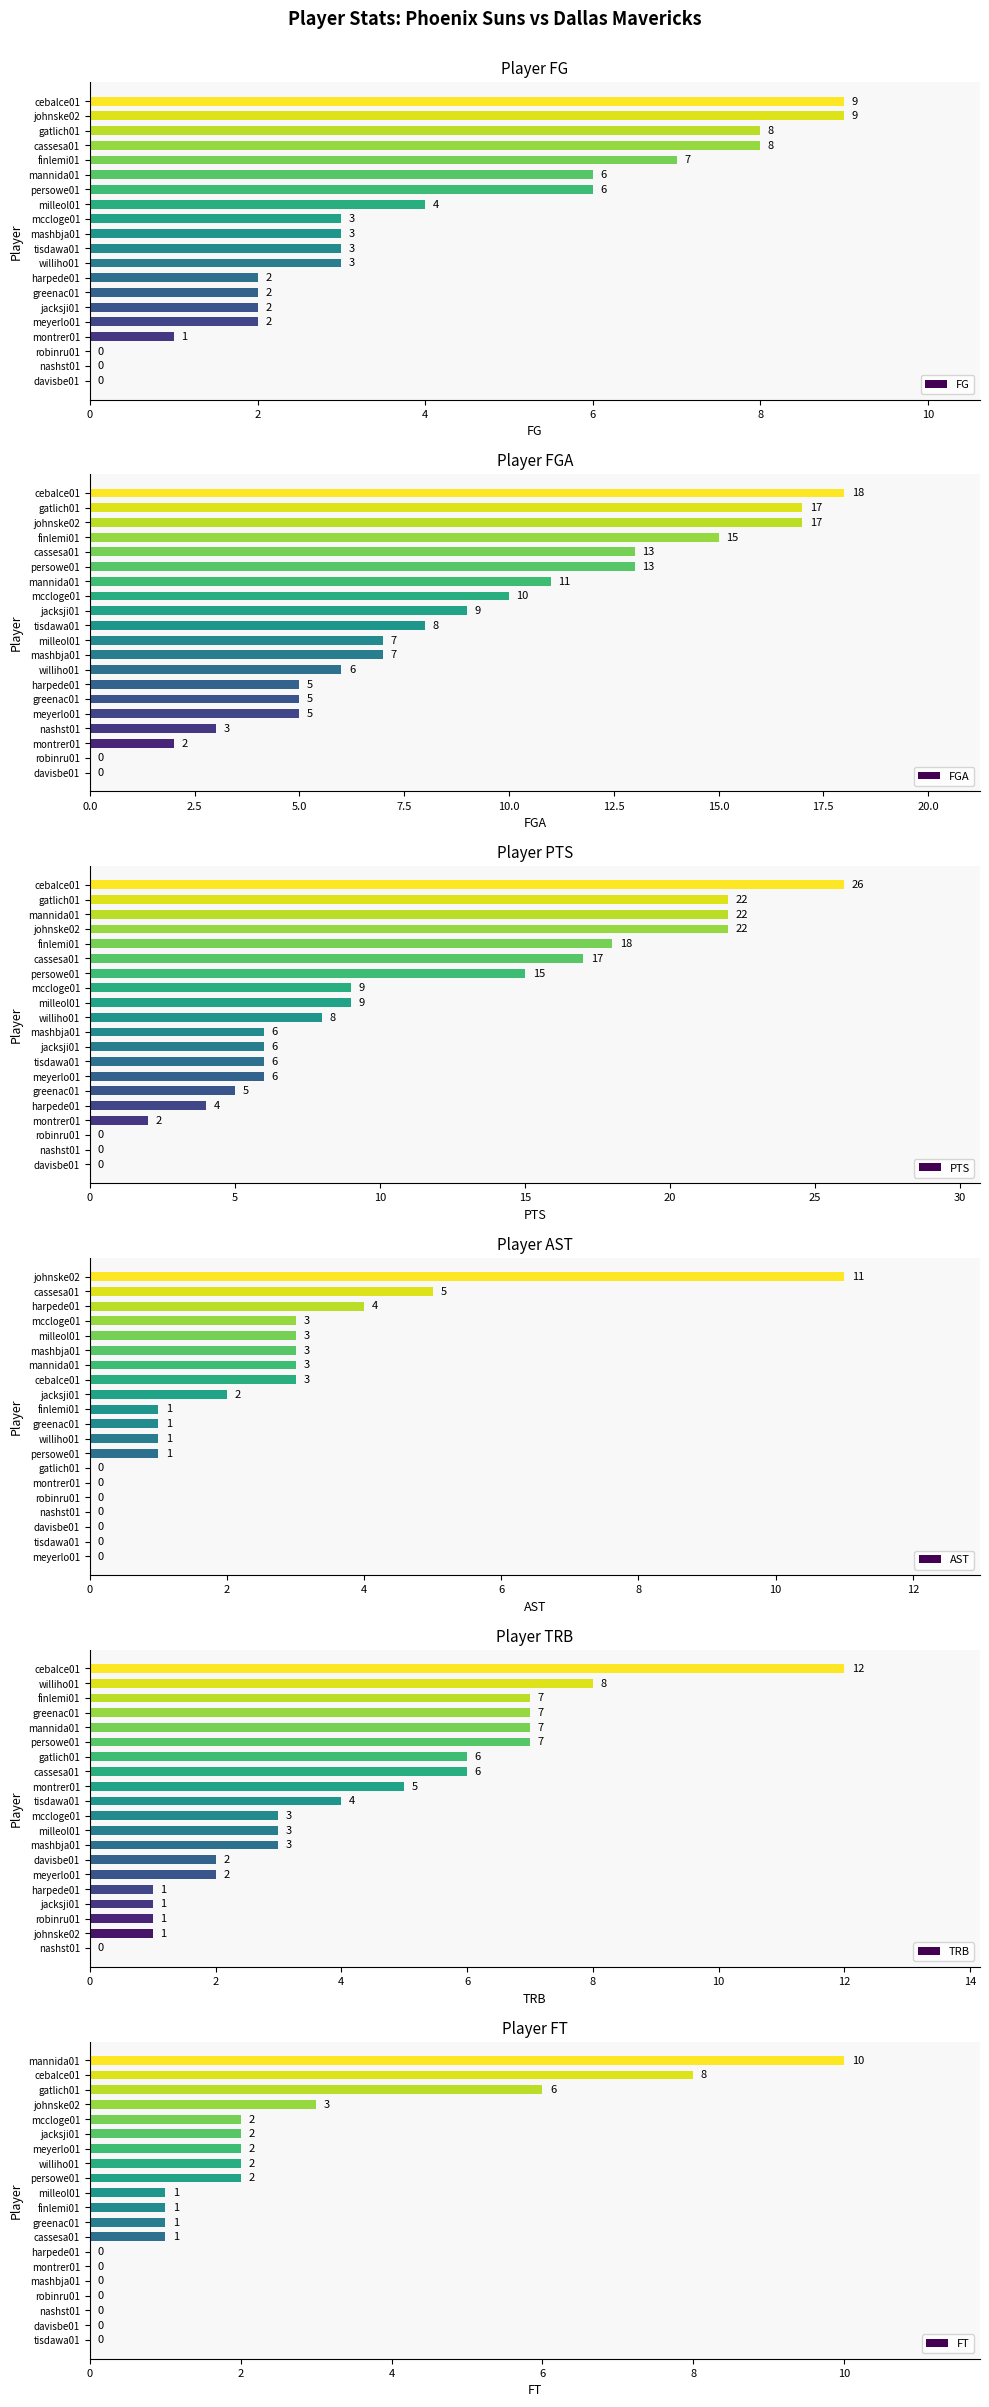

What is the sum of all FG values?

78